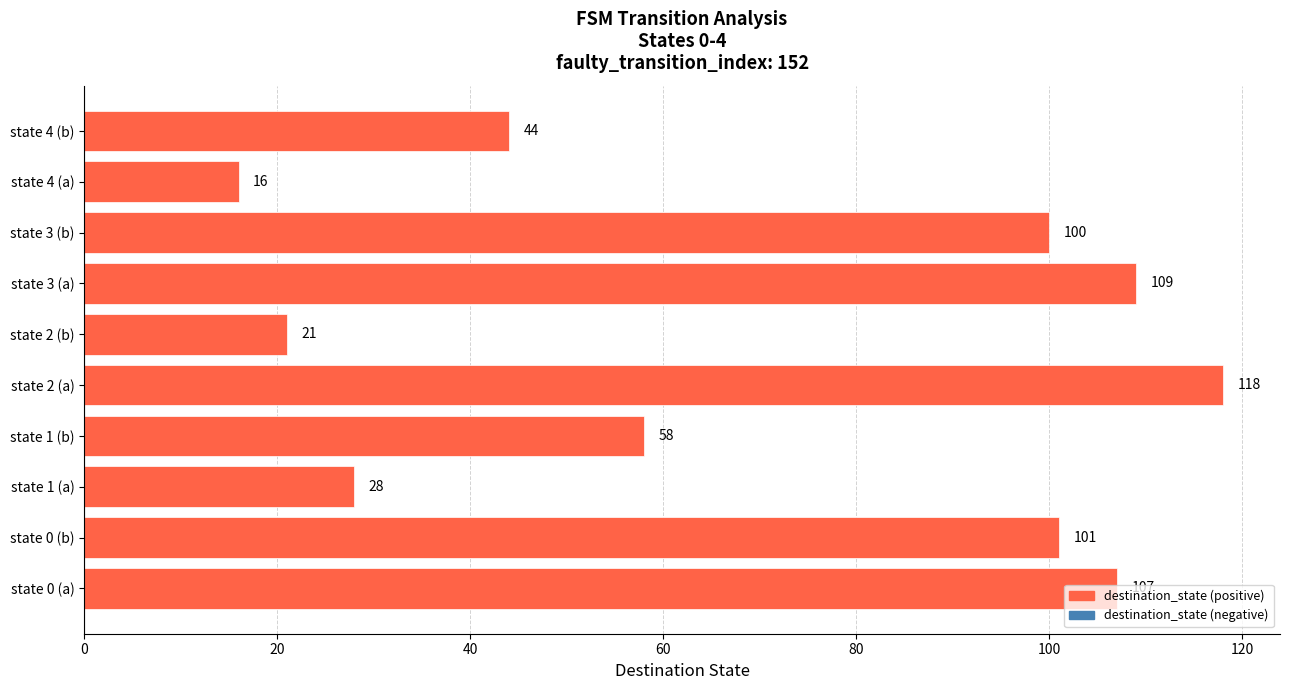

How many data points does each series have?

10